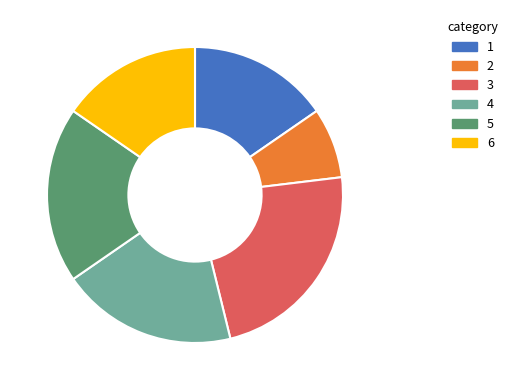

Between 6 and 2, which is larger?

6